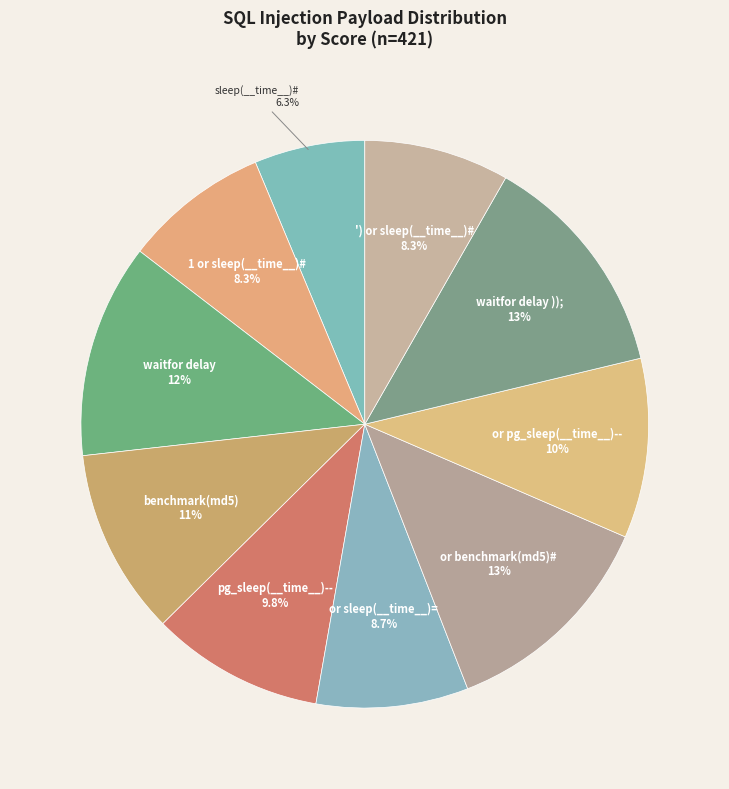

True or false: or pg_sleep(__time__)-- accounts for 10% of the total.

True